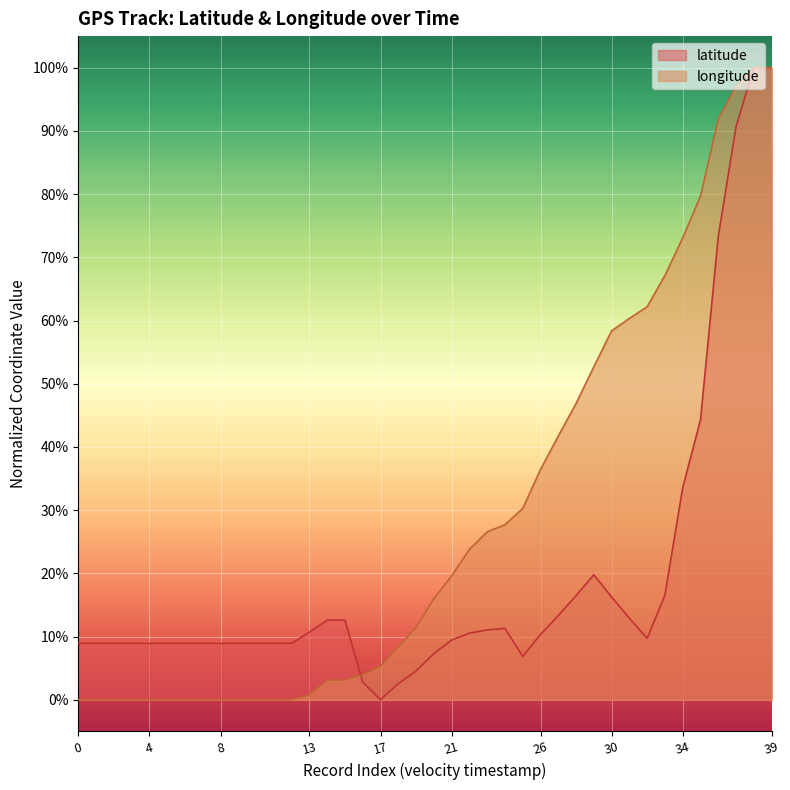

At which category is the sum across all series the highest?

38